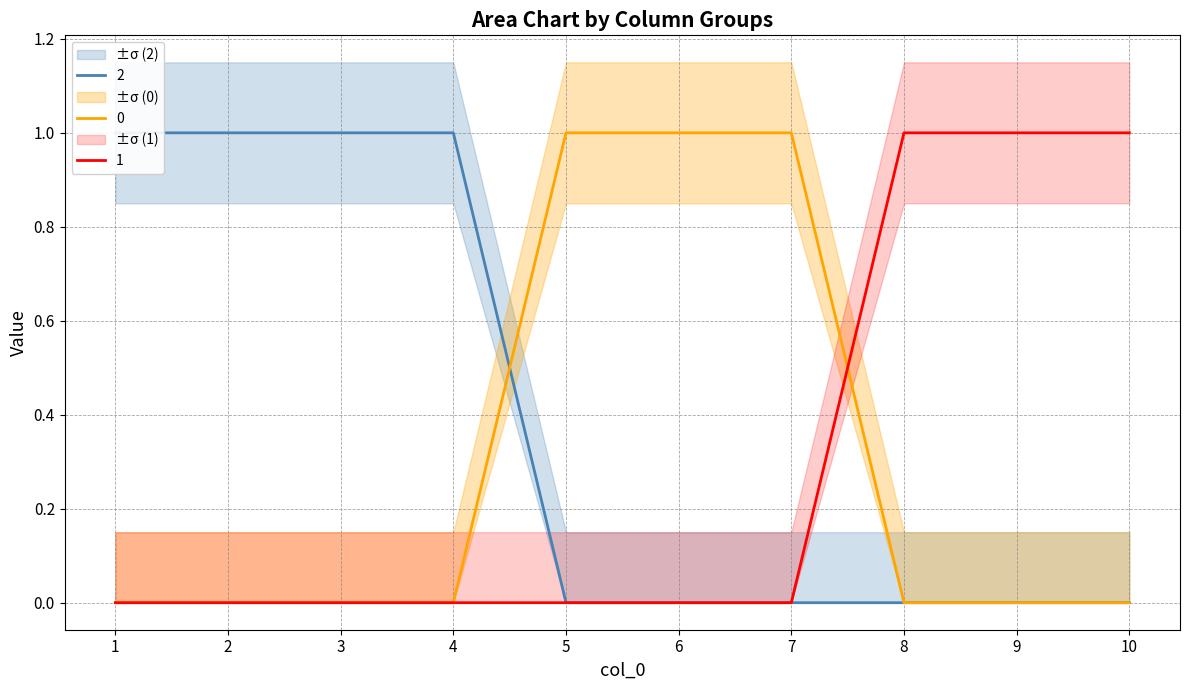

Is this an area chart (filled region under the line)?

No